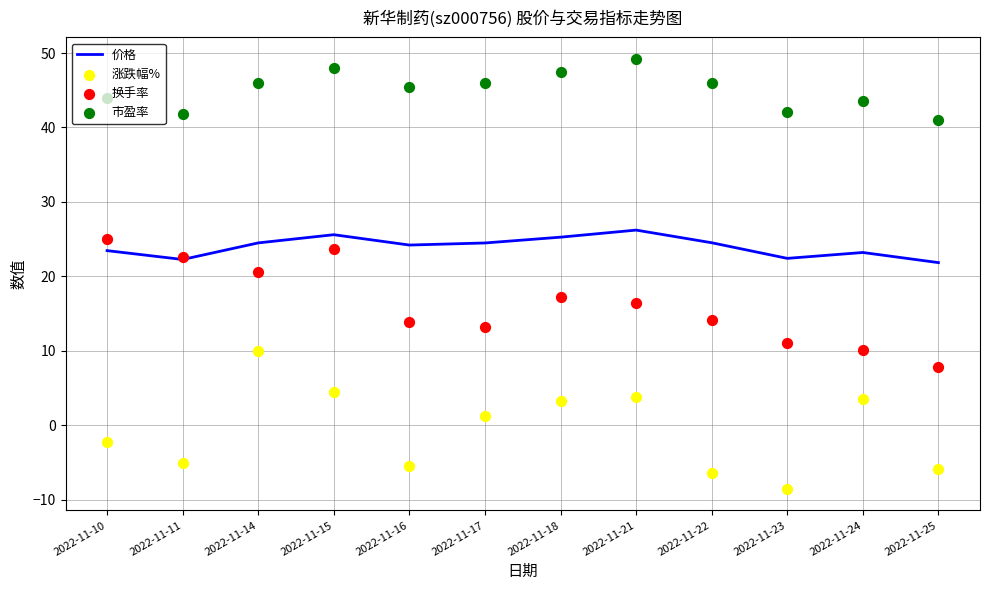

Which series has the largest total across all categories?

市盈率